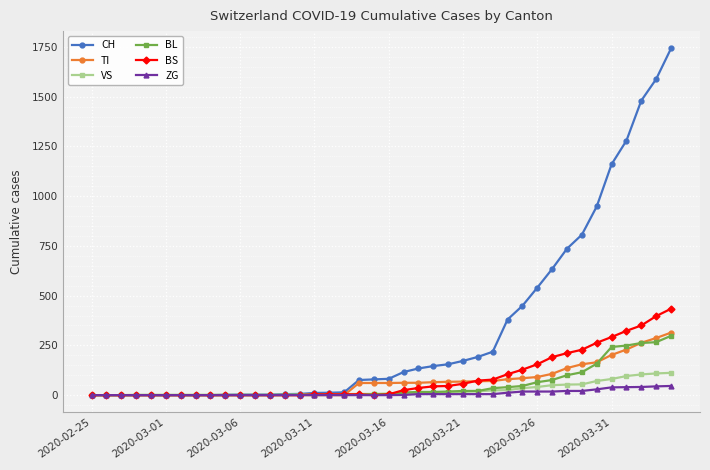

Which series has the largest total across all categories?

CH